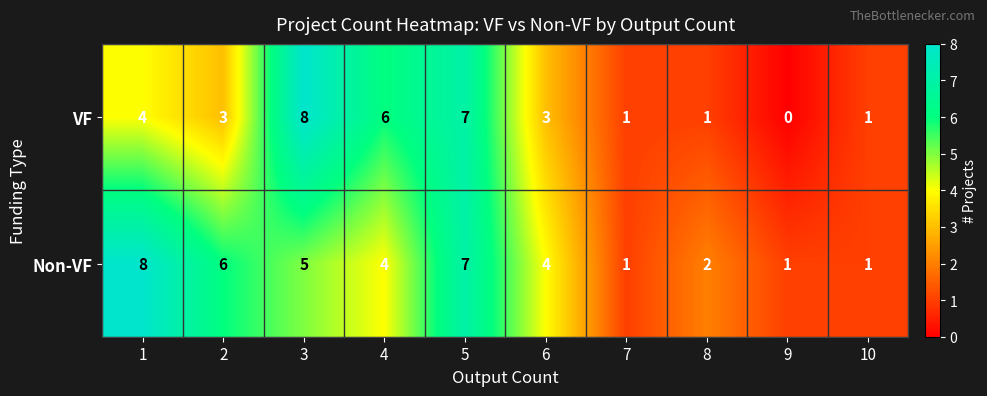

Reading left to right, what are all the values shown in this chart?

VF: 1=4	2=3	3=8	4=6	5=7	6=3	7=1	8=1	9=0	10=1
Non-VF: 1=8	2=6	3=5	4=4	5=7	6=4	7=1	8=2	9=1	10=1